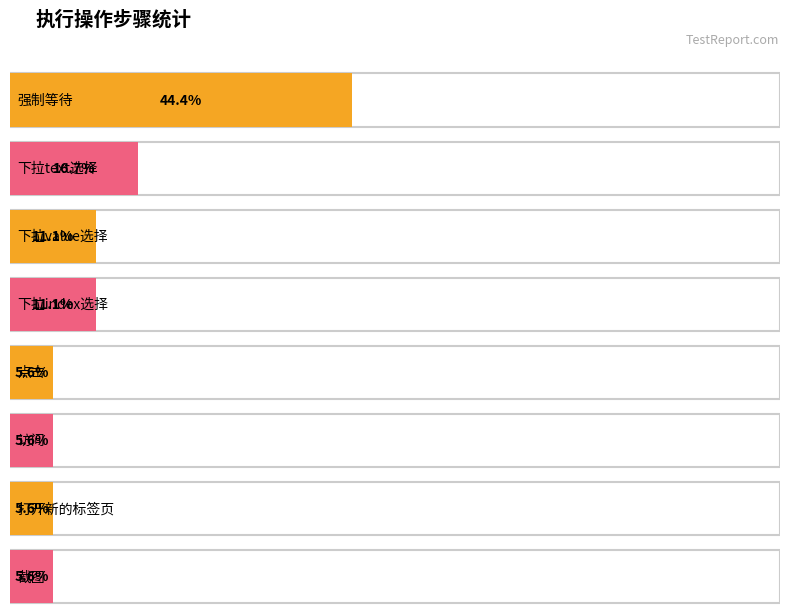

Which category has the highest value across all series?

强制等待